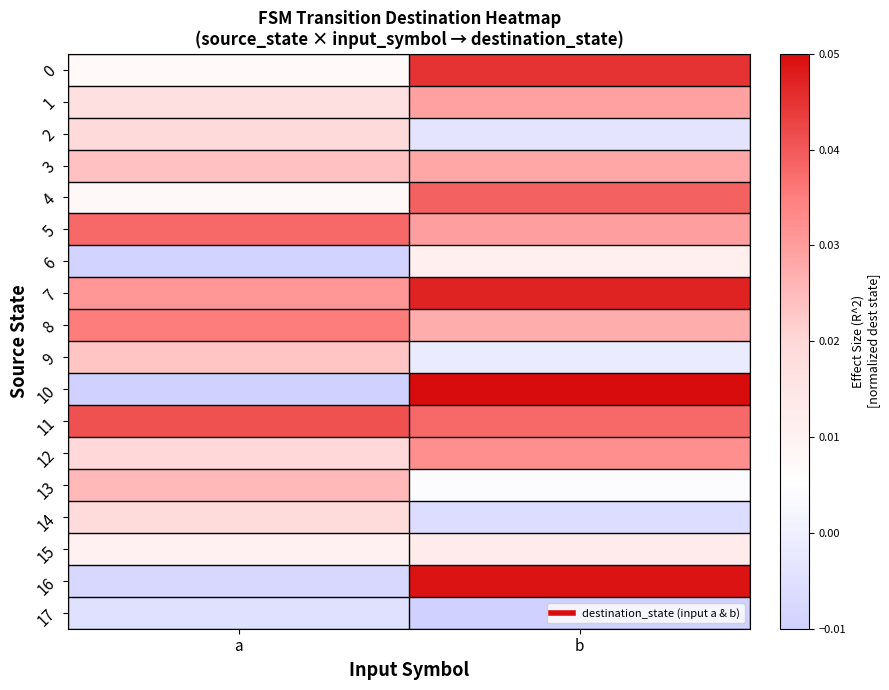

Which series has the widest spread of values?

10